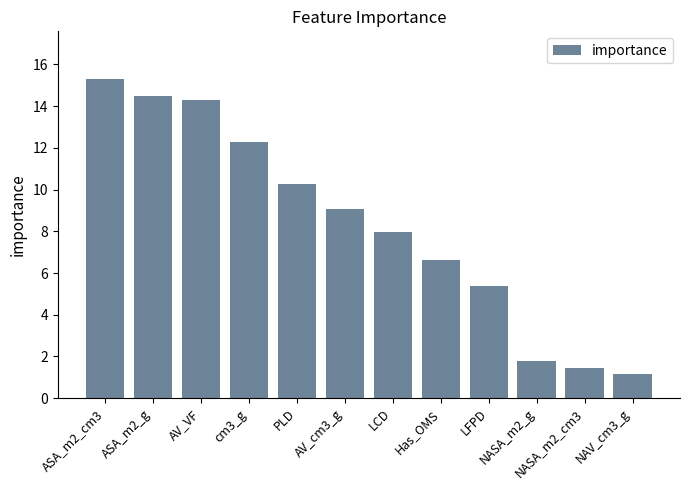

List the labels in order of value, smallest first.

NAV_cm3_g, NASA_m2_cm3, NASA_m2_g, LFPD, Has_OMS, LCD, AV_cm3_g, PLD, cm3_g, AV_VF, ASA_m2_g, ASA_m2_cm3